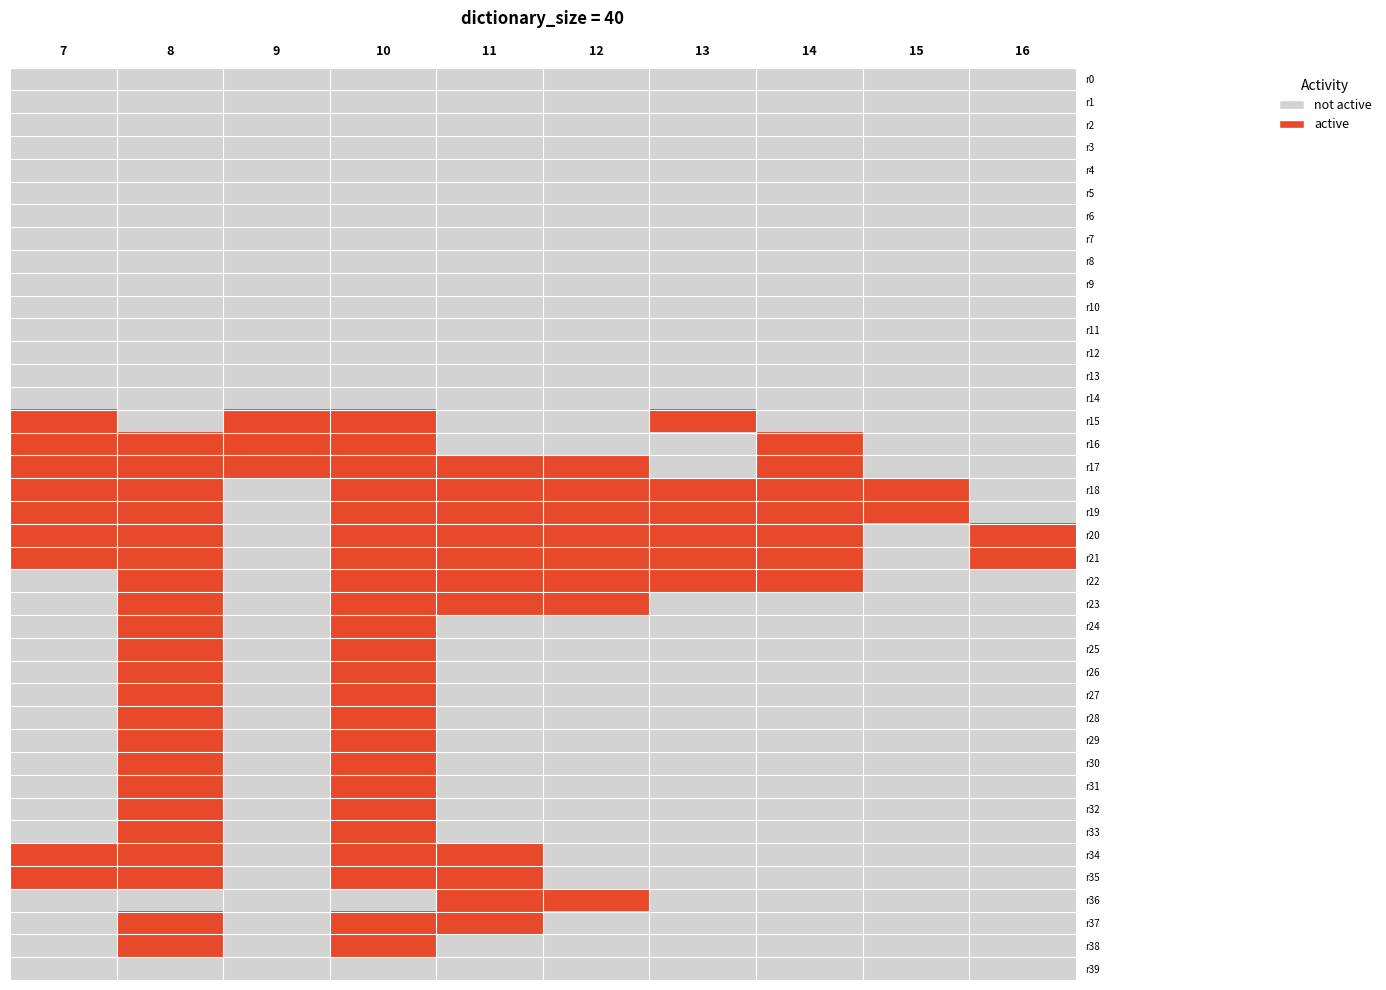

Reading right to left, what are all the values shown in this chart?

r0: 16=0	15=0	14=0	13=0	12=0	11=0	10=0	9=0	8=0	7=0
r1: 16=0	15=0	14=0	13=0	12=0	11=0	10=0	9=0	8=0	7=0
r2: 16=0	15=0	14=0	13=0	12=0	11=0	10=0	9=0	8=0	7=0
r3: 16=0	15=0	14=0	13=0	12=0	11=0	10=0	9=0	8=0	7=0
r4: 16=0	15=0	14=0	13=0	12=0	11=0	10=0	9=0	8=0	7=0
r5: 16=0	15=0	14=0	13=0	12=0	11=0	10=0	9=0	8=0	7=0
r6: 16=0	15=0	14=0	13=0	12=0	11=0	10=0	9=0	8=0	7=0
r7: 16=0	15=0	14=0	13=0	12=0	11=0	10=0	9=0	8=0	7=0
r8: 16=0	15=0	14=0	13=0	12=0	11=0	10=0	9=0	8=0	7=0
r9: 16=0	15=0	14=0	13=0	12=0	11=0	10=0	9=0	8=0	7=0
r10: 16=0	15=0	14=0	13=0	12=0	11=0	10=0	9=0	8=0	7=0
r11: 16=0	15=0	14=0	13=0	12=0	11=0	10=0	9=0	8=0	7=0
r12: 16=0	15=0	14=0	13=0	12=0	11=0	10=0	9=0	8=0	7=0
r13: 16=0	15=0	14=0	13=0	12=0	11=0	10=0	9=0	8=0	7=0
r14: 16=0	15=0	14=0	13=0	12=0	11=0	10=0	9=0	8=0	7=0
r15: 16=0	15=0	14=0	13=1	12=0	11=0	10=1	9=1	8=0	7=1
r16: 16=0	15=0	14=1	13=0	12=0	11=0	10=1	9=1	8=1	7=1
r17: 16=0	15=0	14=1	13=0	12=1	11=1	10=1	9=1	8=1	7=1
r18: 16=0	15=1	14=1	13=1	12=1	11=1	10=1	9=0	8=1	7=1
r19: 16=0	15=1	14=1	13=1	12=1	11=1	10=1	9=0	8=1	7=1
r20: 16=1	15=0	14=1	13=1	12=1	11=1	10=1	9=0	8=1	7=1
r21: 16=1	15=0	14=1	13=1	12=1	11=1	10=1	9=0	8=1	7=1
r22: 16=0	15=0	14=1	13=1	12=1	11=1	10=1	9=0	8=1	7=0
r23: 16=0	15=0	14=0	13=0	12=1	11=1	10=1	9=0	8=1	7=0
r24: 16=0	15=0	14=0	13=0	12=0	11=0	10=1	9=0	8=1	7=0
r25: 16=0	15=0	14=0	13=0	12=0	11=0	10=1	9=0	8=1	7=0
r26: 16=0	15=0	14=0	13=0	12=0	11=0	10=1	9=0	8=1	7=0
r27: 16=0	15=0	14=0	13=0	12=0	11=0	10=1	9=0	8=1	7=0
r28: 16=0	15=0	14=0	13=0	12=0	11=0	10=1	9=0	8=1	7=0
r29: 16=0	15=0	14=0	13=0	12=0	11=0	10=1	9=0	8=1	7=0
r30: 16=0	15=0	14=0	13=0	12=0	11=0	10=1	9=0	8=1	7=0
r31: 16=0	15=0	14=0	13=0	12=0	11=0	10=1	9=0	8=1	7=0
r32: 16=0	15=0	14=0	13=0	12=0	11=0	10=1	9=0	8=1	7=0
r33: 16=0	15=0	14=0	13=0	12=0	11=0	10=1	9=0	8=1	7=0
r34: 16=0	15=0	14=0	13=0	12=0	11=1	10=1	9=0	8=1	7=1
r35: 16=0	15=0	14=0	13=0	12=0	11=1	10=1	9=0	8=1	7=1
r36: 16=0	15=0	14=0	13=0	12=1	11=1	10=0	9=0	8=0	7=0
r37: 16=0	15=0	14=0	13=0	12=0	11=1	10=1	9=0	8=1	7=0
r38: 16=0	15=0	14=0	13=0	12=0	11=0	10=1	9=0	8=1	7=0
r39: 16=0	15=0	14=0	13=0	12=0	11=0	10=0	9=0	8=0	7=0